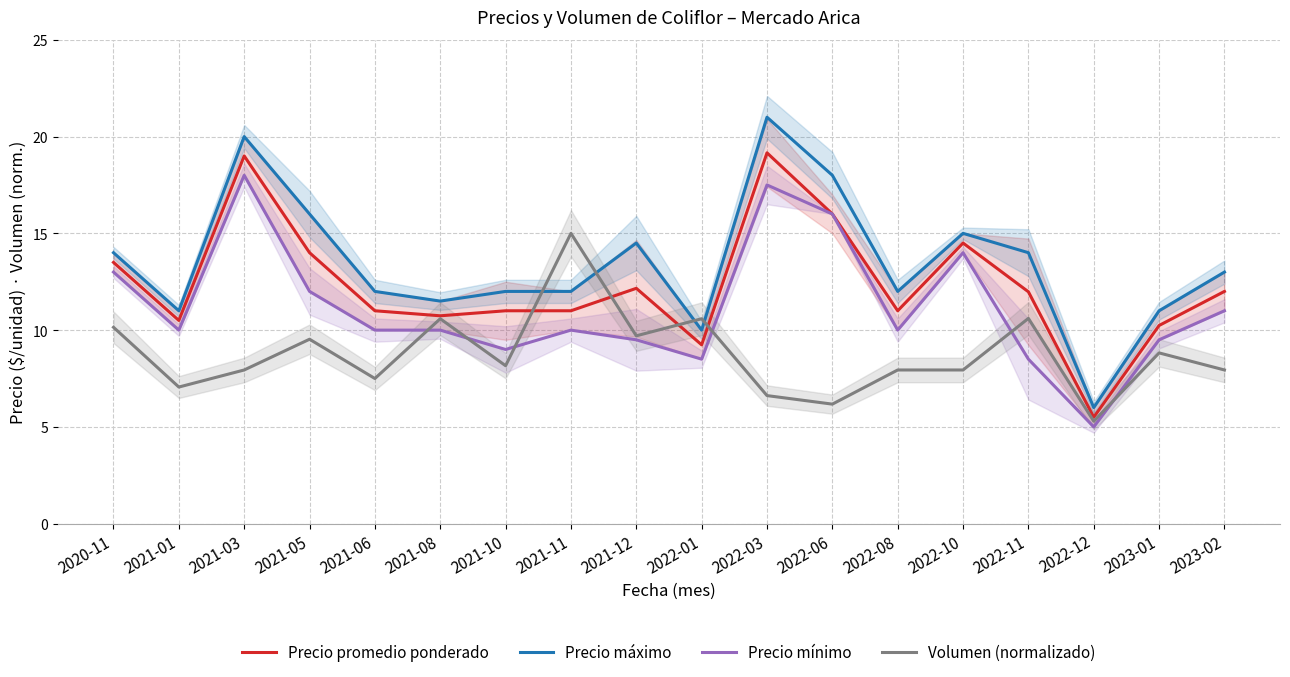

How many distinct data groups are displayed?

4